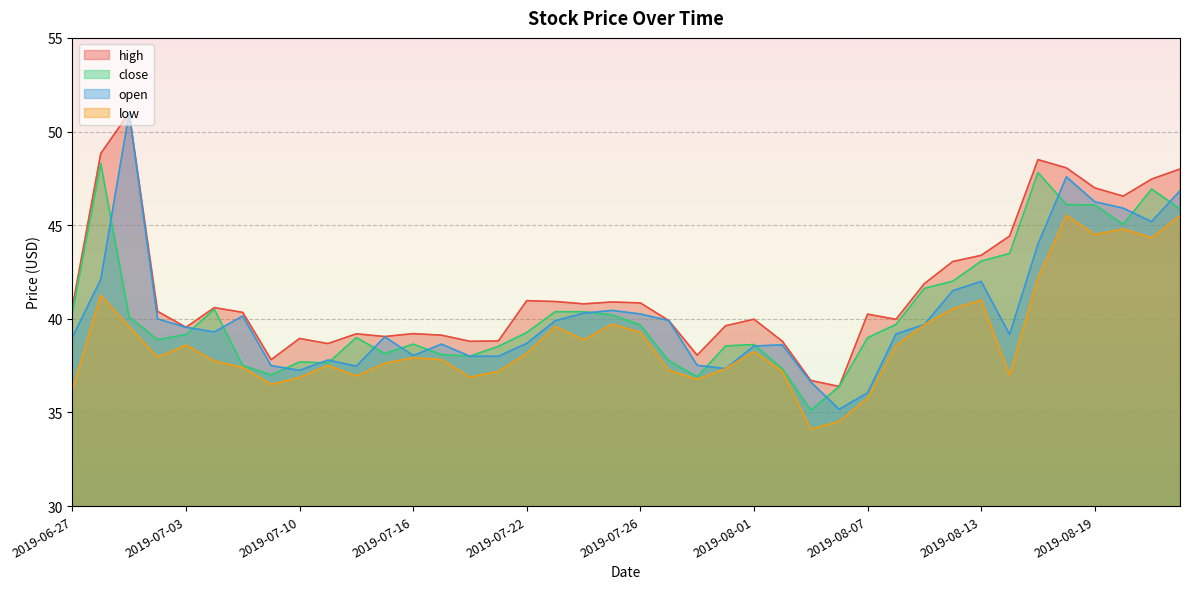

How many values in the low series are below 37?

9